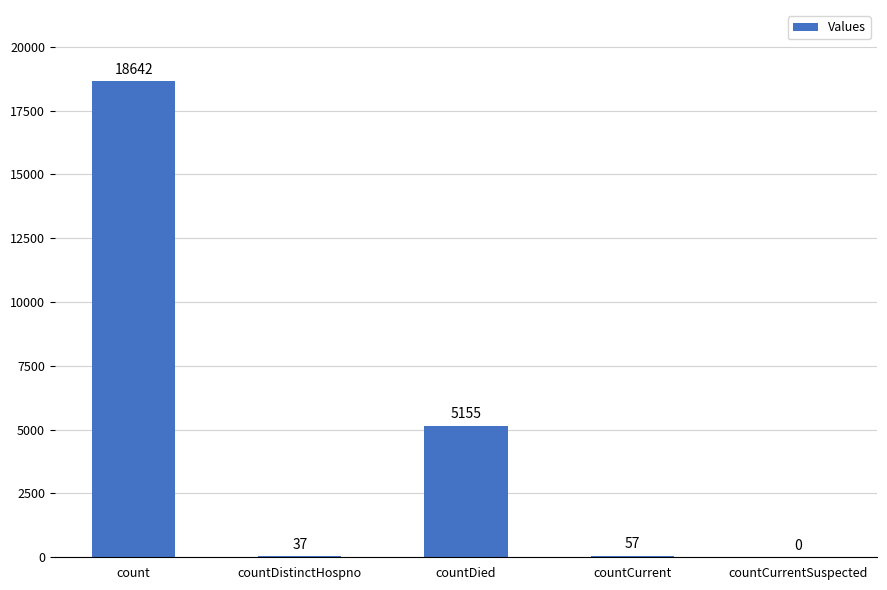

What is the change in value from countDied to countCurrentSuspected?

-5155